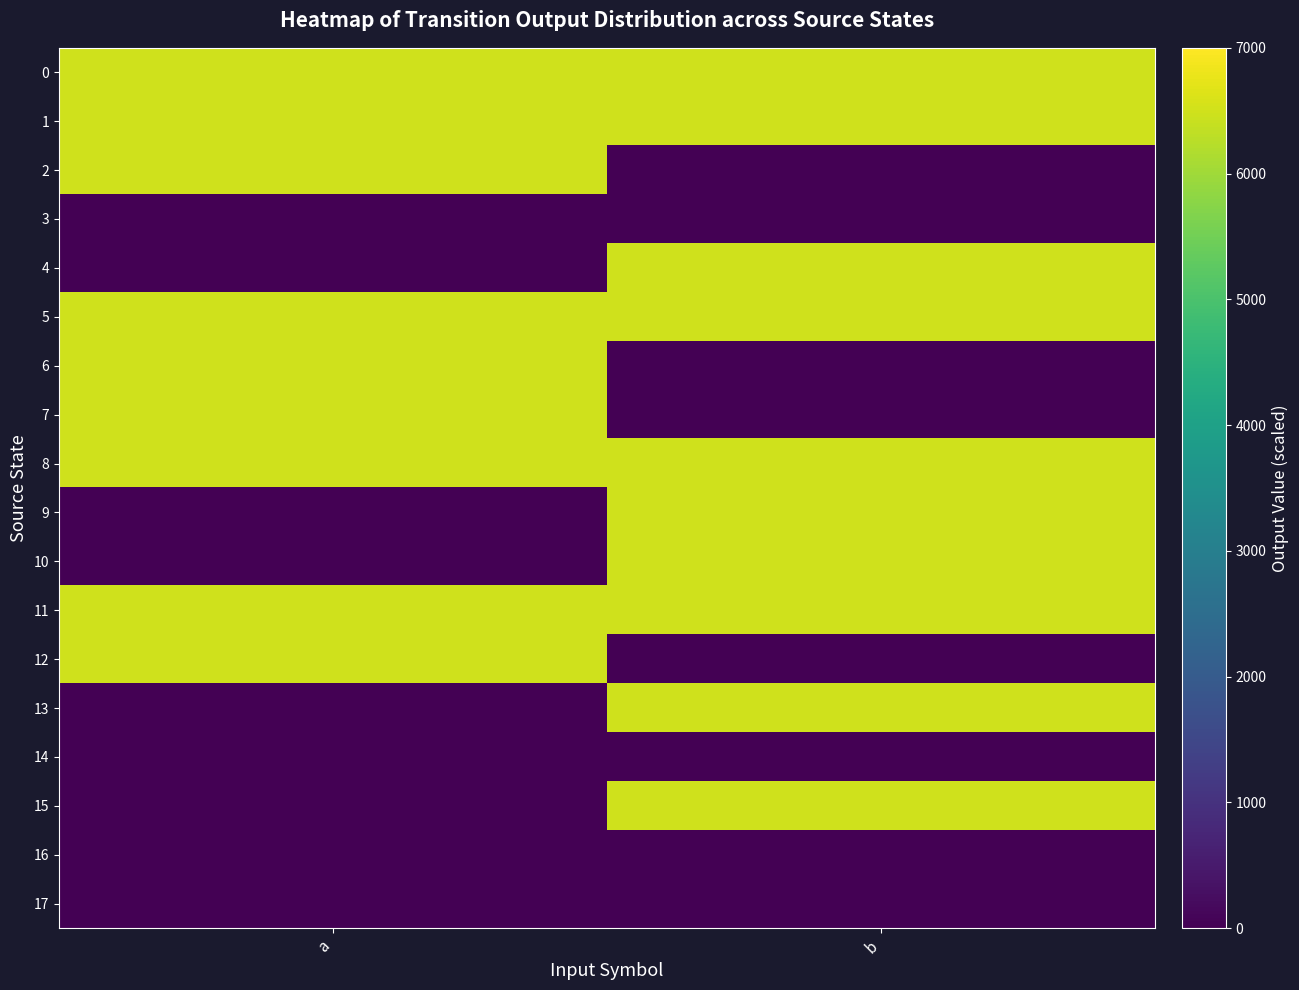

Which series changed the most between a and b?

2